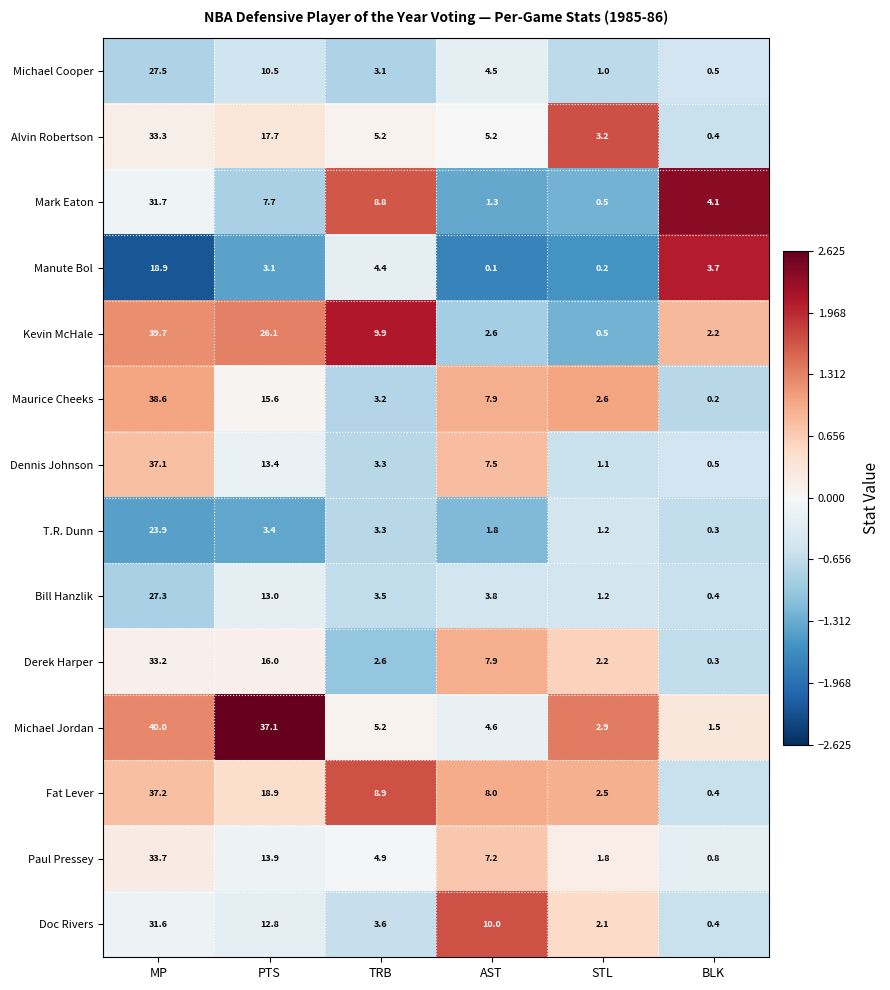

How many values in the Paul Pressey series are below 7?

3